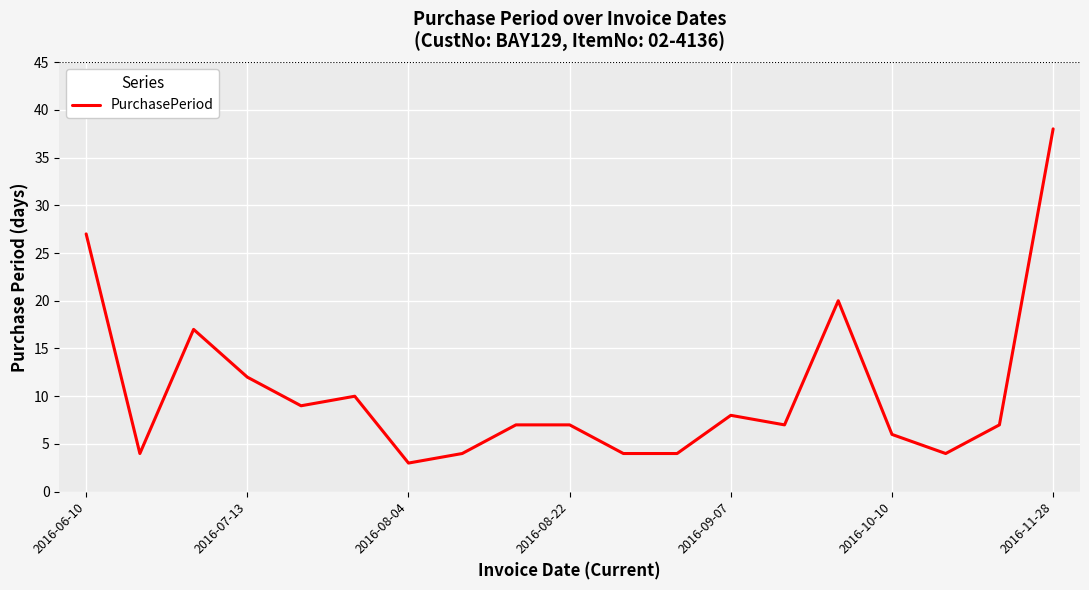

What is the difference between the maximum and minimum values?

35